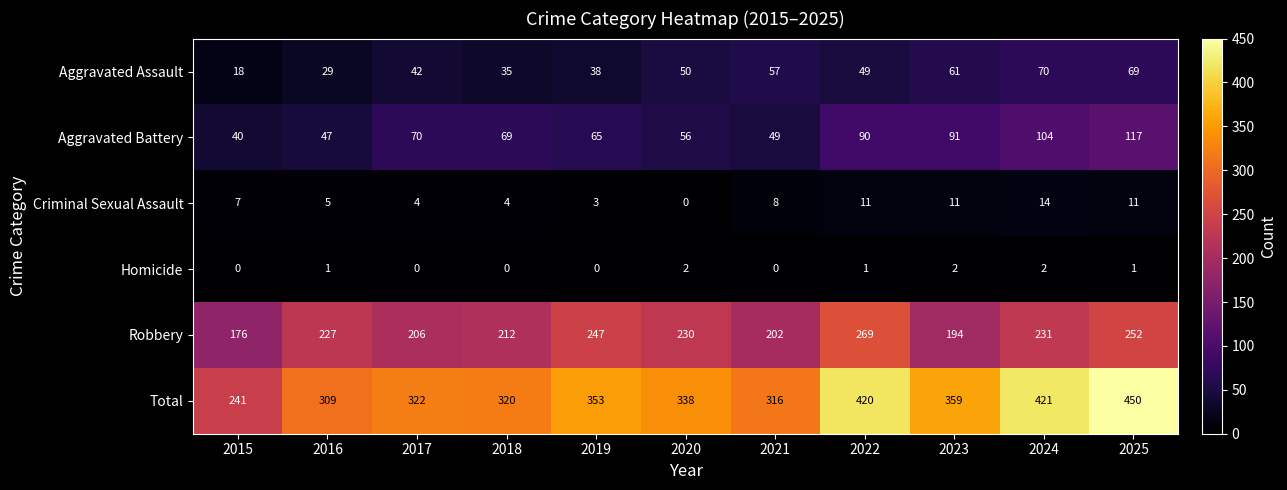

Is it true that Total equals 450 at 2025?

True